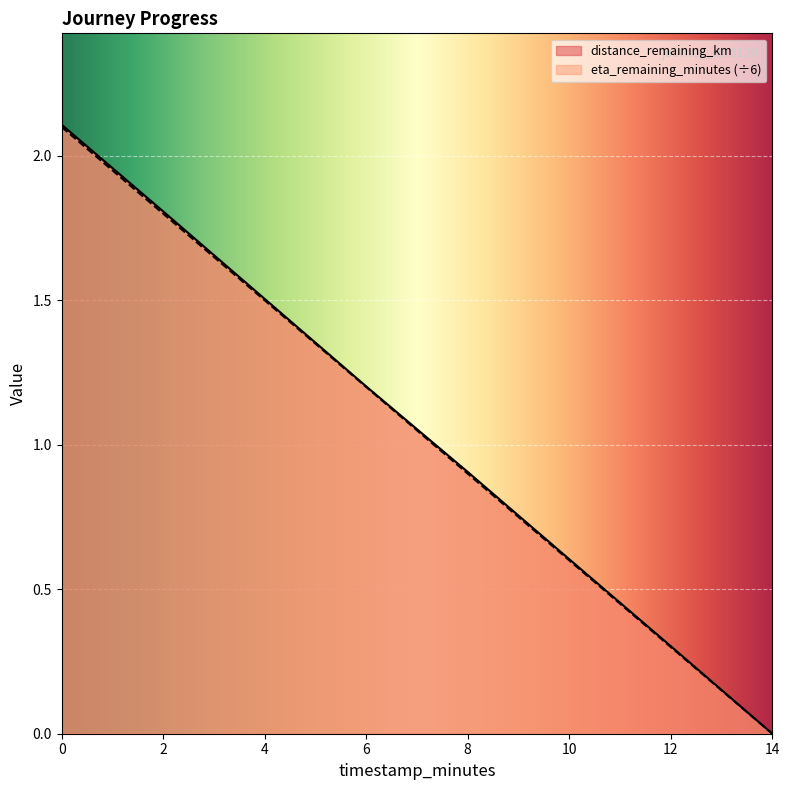

True or false: eta_remaining_minutes and distance_remaining_km intersect in this chart.

False